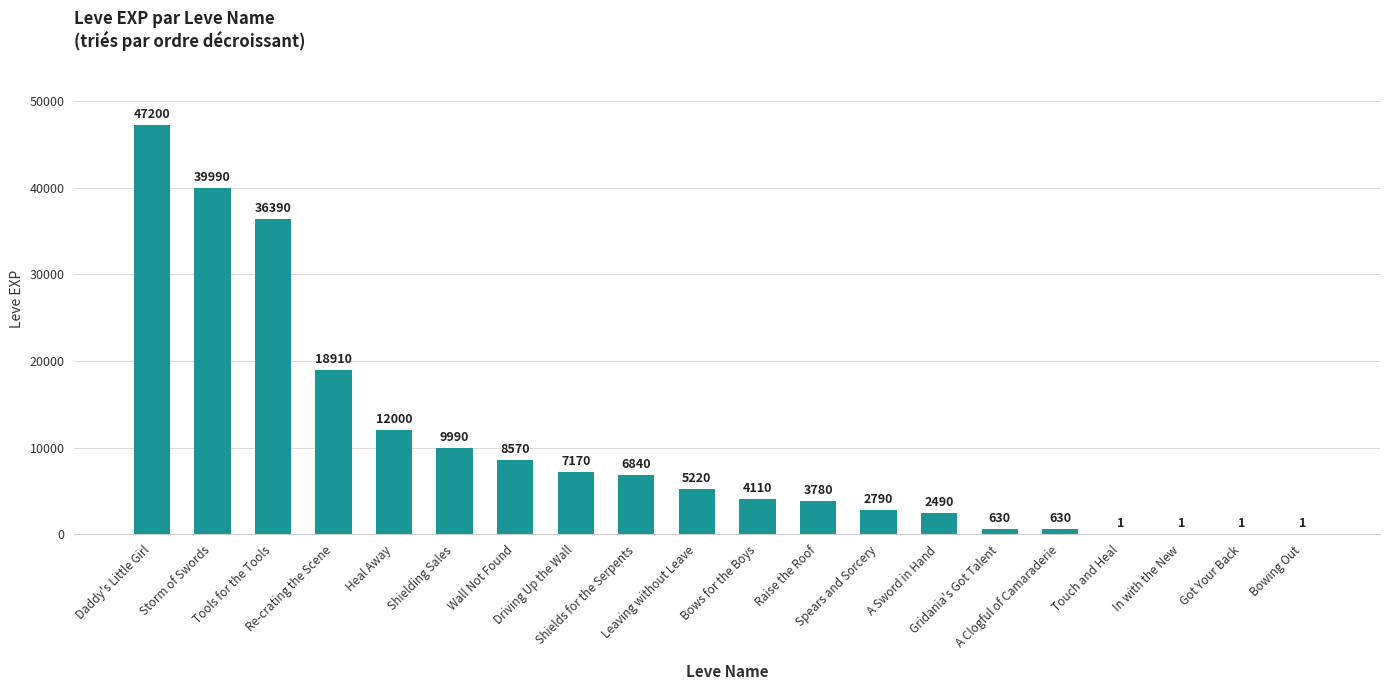

How many categories are shown in the chart?

20